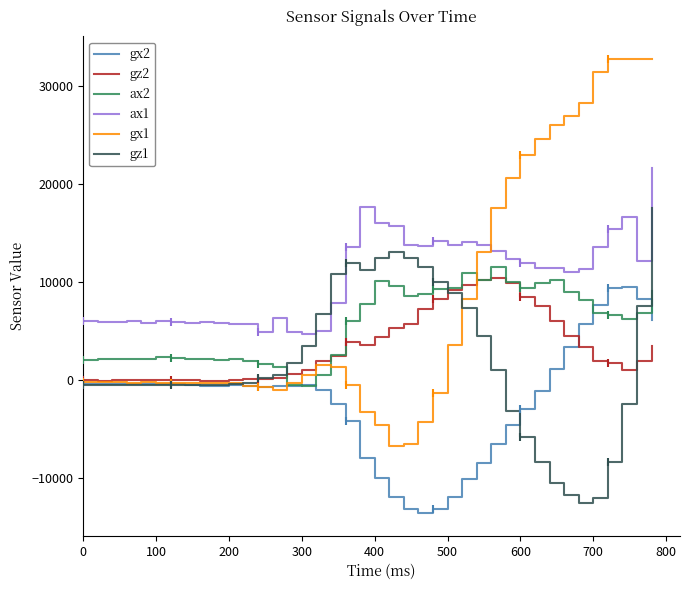

Which series has the widest spread of values?

gx1